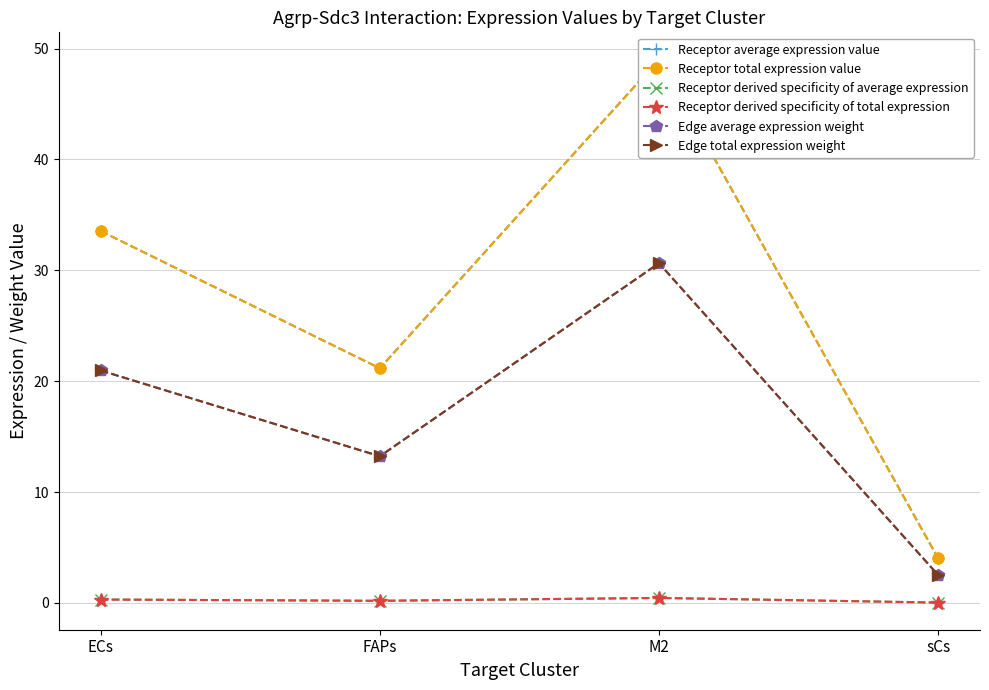

Reading right to left, list all the values displayed in this chart.

Receptor average expression value: sCs=4.0	M2=49.0	FAPs=21.2	ECs=33.5
Receptor total expression value: sCs=4.0	M2=49.0	FAPs=21.2	ECs=33.5
Receptor derived specificity of average expression: sCs=0.0	M2=0.5	FAPs=0.2	ECs=0.3
Receptor derived specificity of total expression: sCs=0.0	M2=0.5	FAPs=0.2	ECs=0.3
Edge average expression weight: sCs=2.5	M2=30.6	FAPs=13.2	ECs=21.0
Edge total expression weight: sCs=2.5	M2=30.6	FAPs=13.2	ECs=21.0